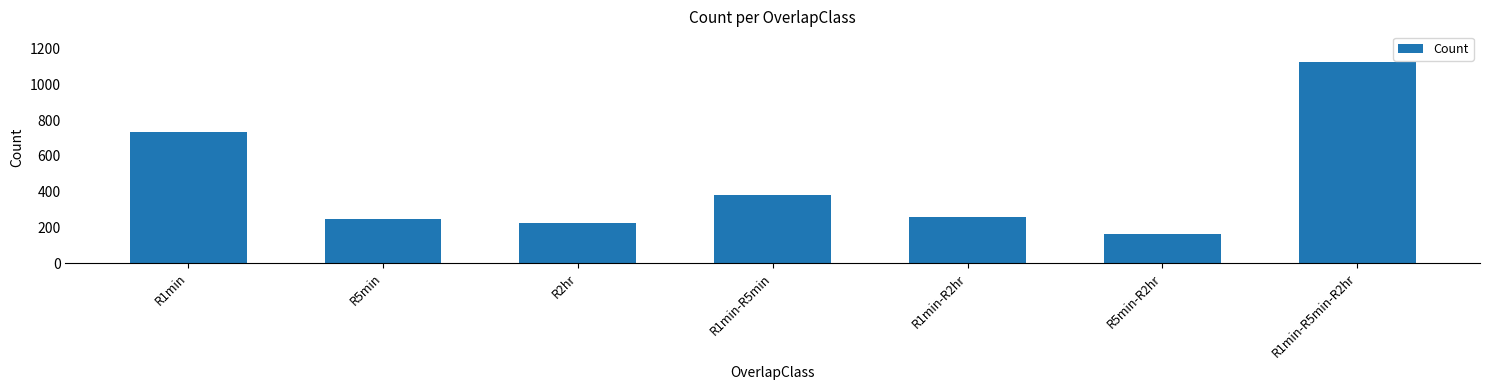

What is the sum of all values?

3127